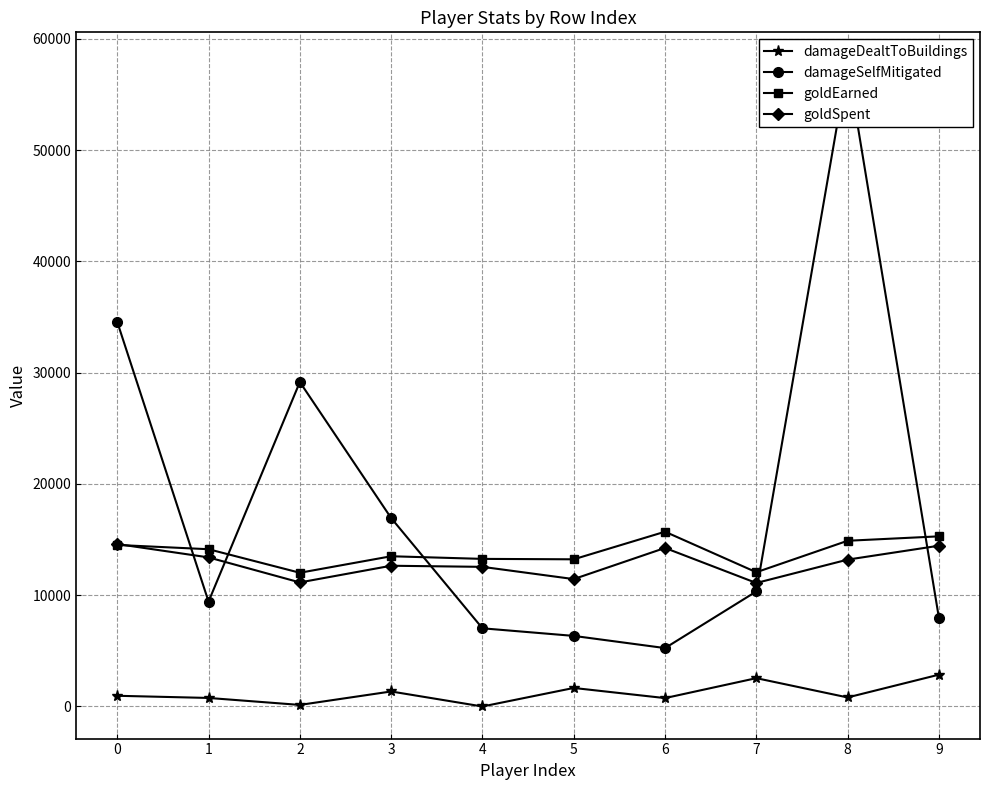

How many interior local valleys does the goldSpent series have?

3